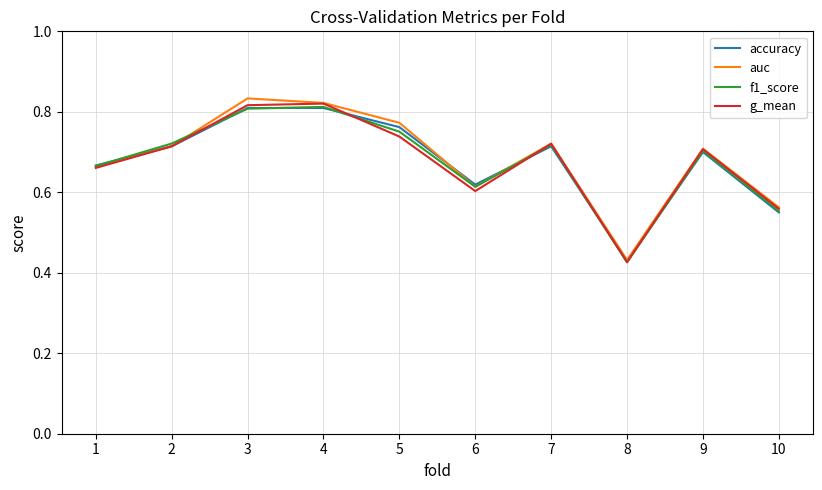

The auc series shows 0.8 at 4. True or false?

True